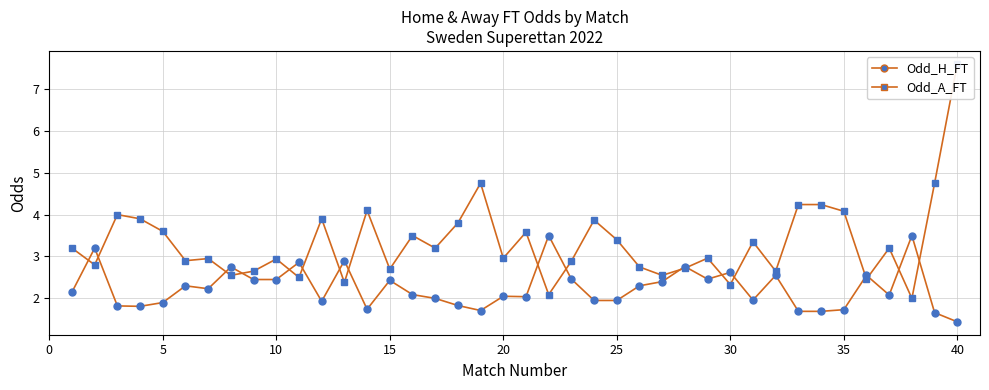

Which series has the largest total across all categories?

Odd_A_FT